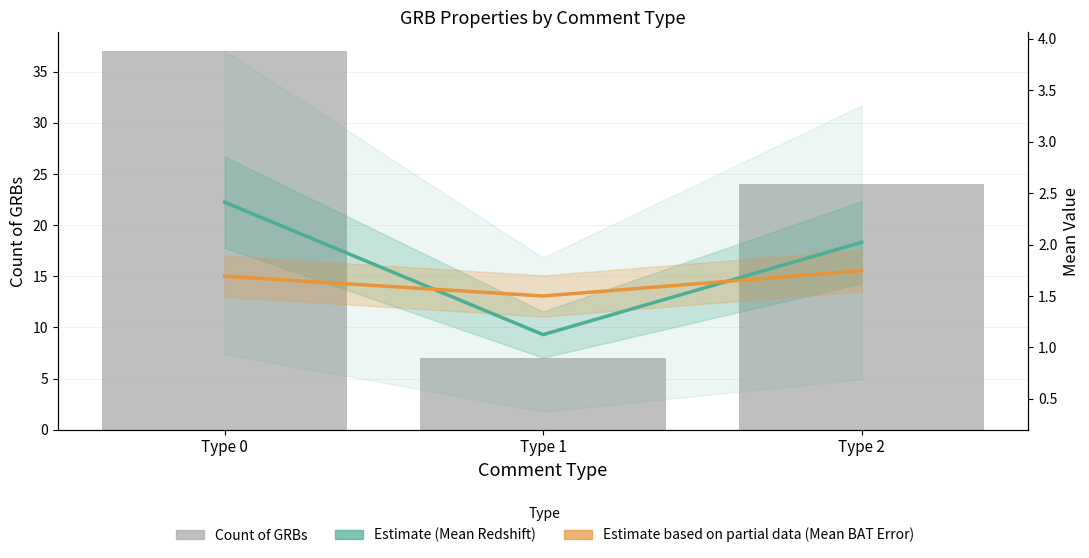

List the series in order of their peak value, highest first.

Count of GRBs, Estimate (Mean Redshift), Estimate based on partial data (Mean BAT Error)